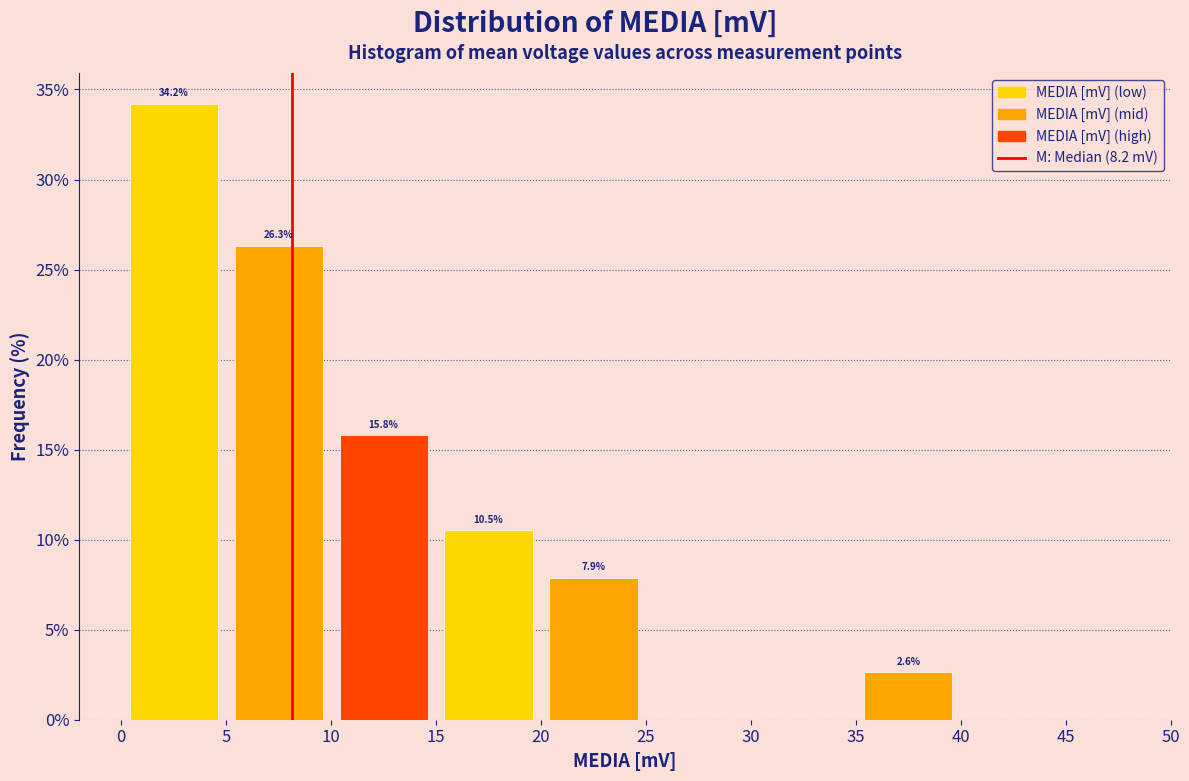

Over which range of the x-axis is the bar tallest?

0 to 5